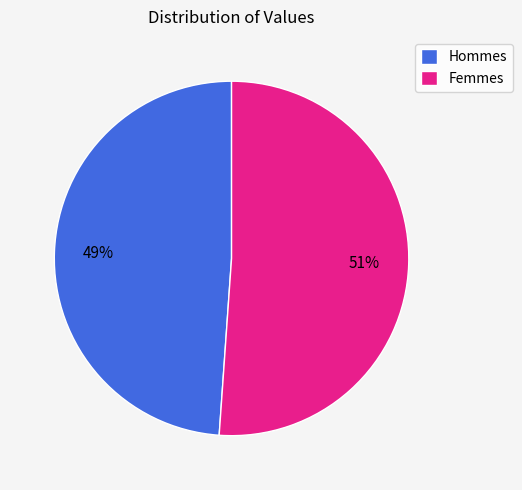

How many segments does this pie chart have?

2